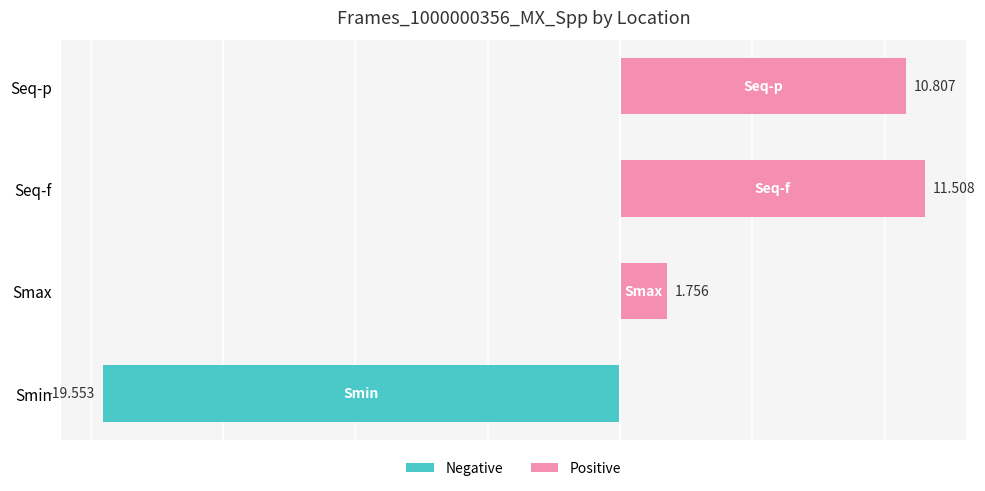

Which label corresponds to the largest value in the chart?

Seq-f